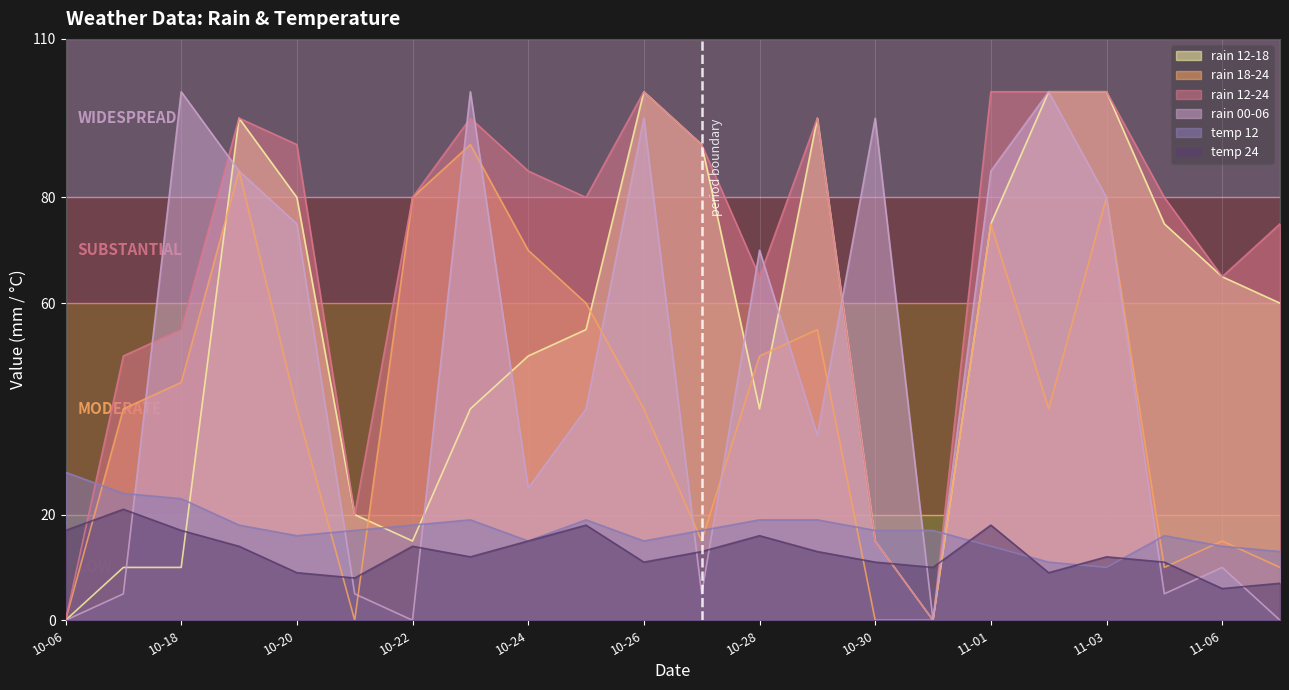

Which series has the largest total across all categories?

rain 12-24